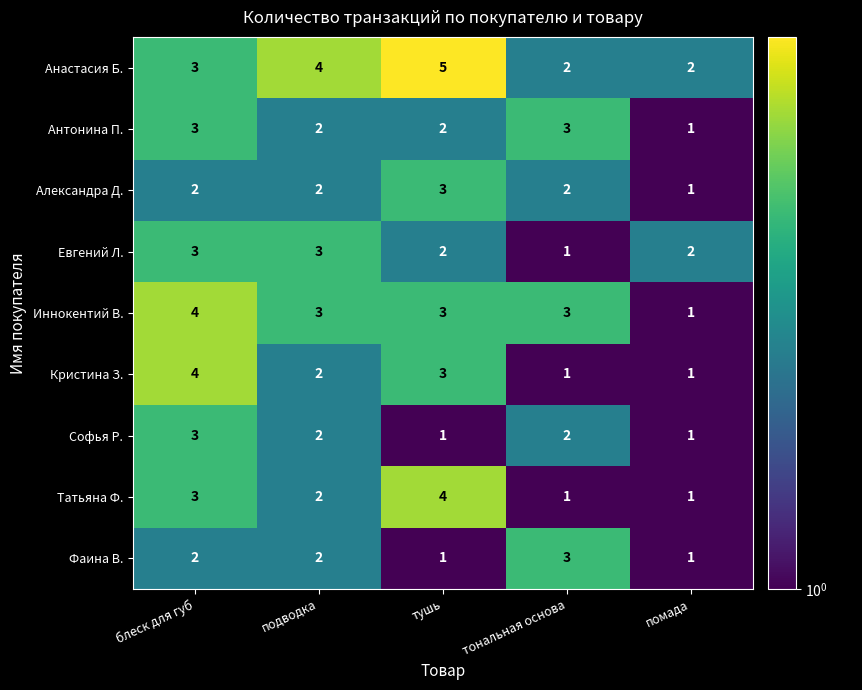

How many Иннокентий В. values are between 3 and 4?

4